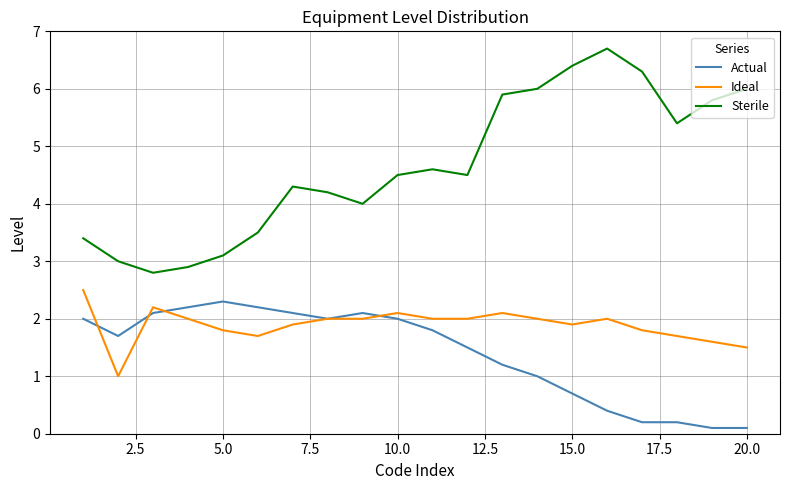

What is the sum of all Sterile values?

93.3